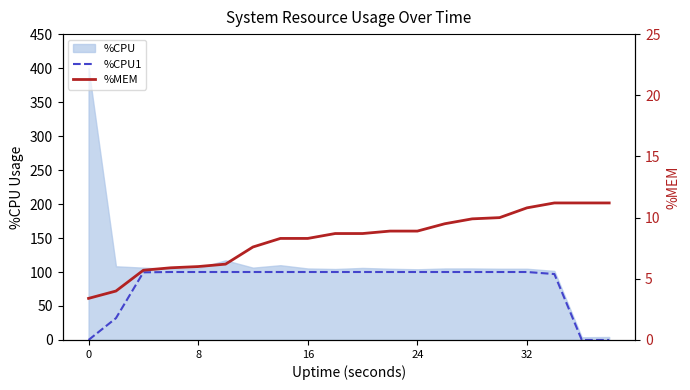

After their last crossing, which series has the higher values: %CPU1 or %MEM?

%MEM